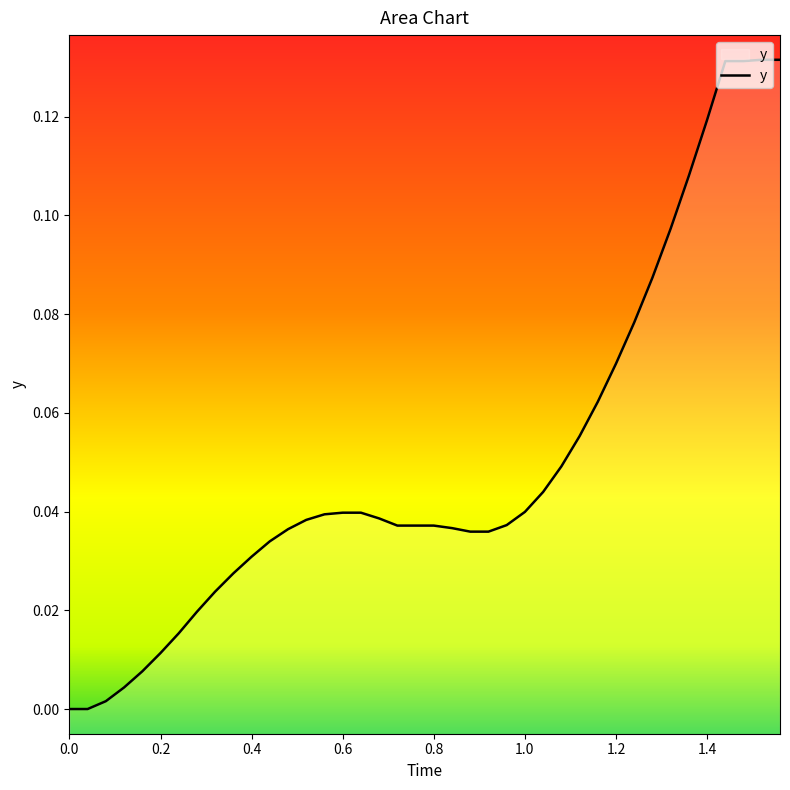

True or false: the data has more than 1 interior local peaks.

False